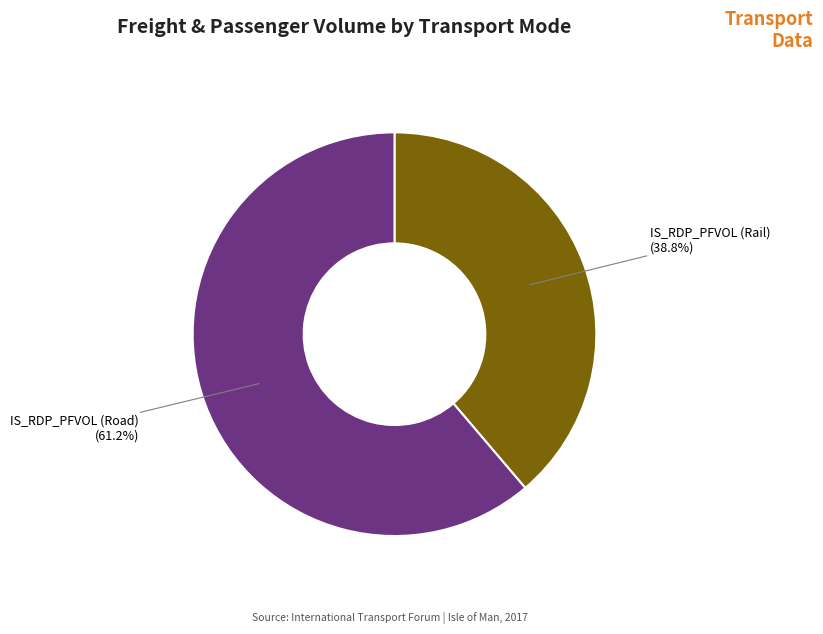

What is the largest slice in the pie chart?

IS_RDP_PFVOL (Road)